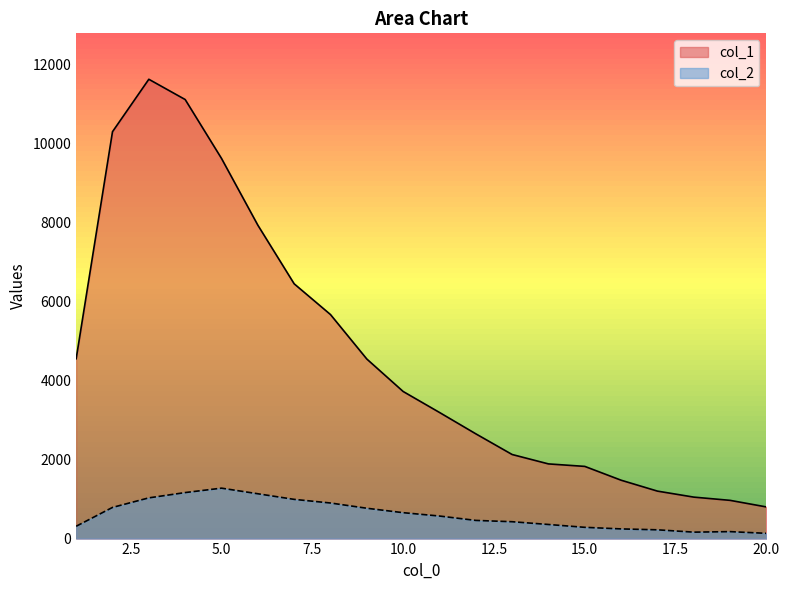

What is the difference between the second highest and second lowest values in the col_1 series?

10150